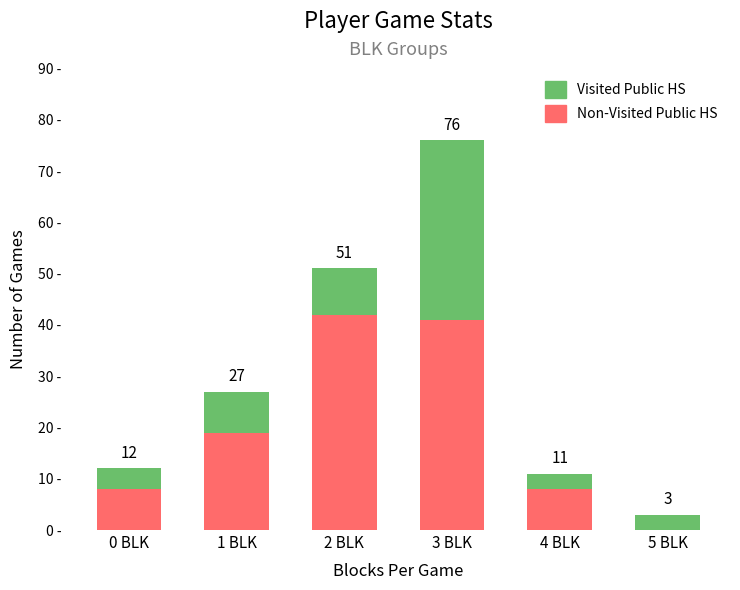

Which series has the largest range (max minus min)?

Non-Visited Public HS